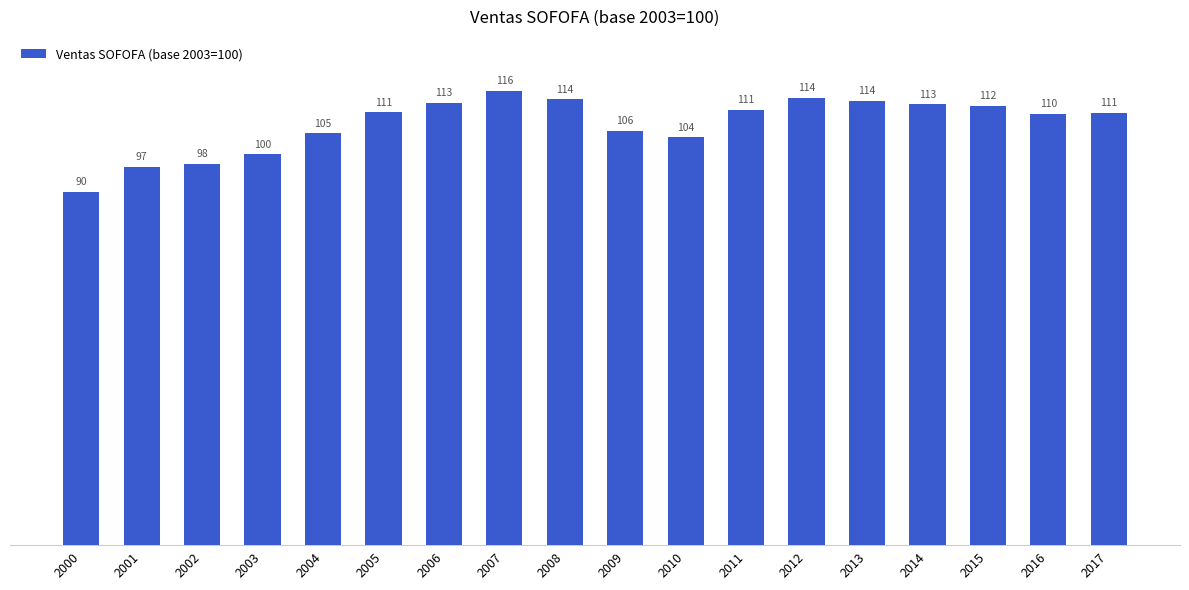

At which category does the chart reach its minimum across all series?

2000